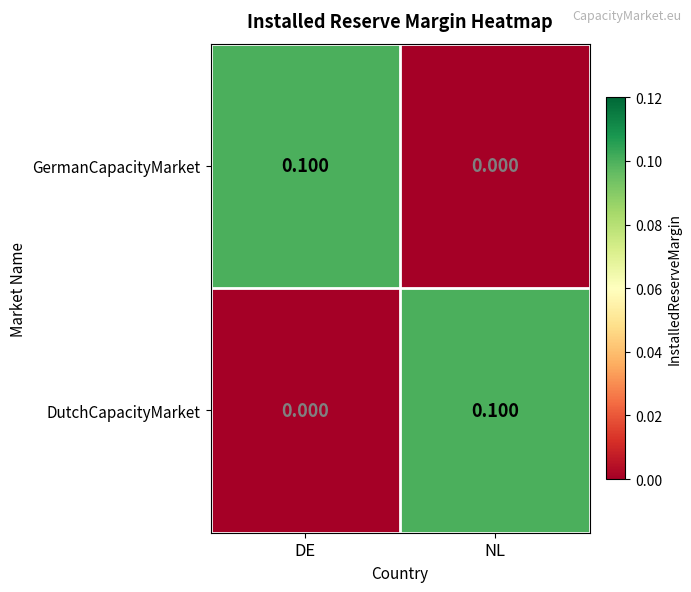

Which category has the lowest value in the GermanCapacityMarket series?

NL